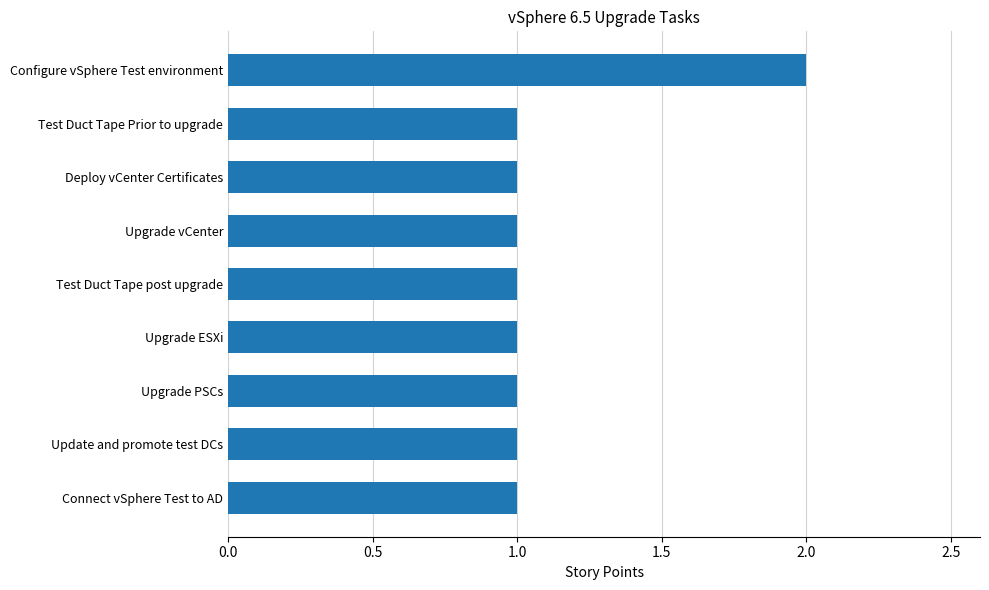

How many series are shown in this chart?

1